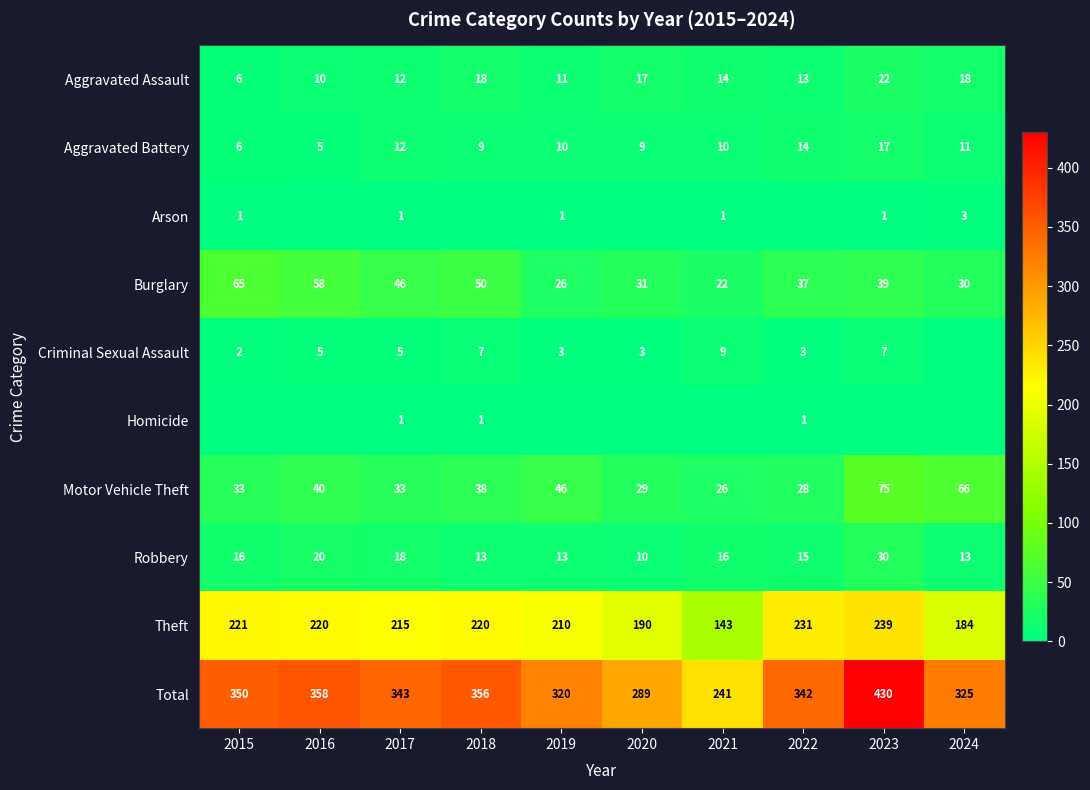

At which label does Aggravated Battery reach its minimum?

2016